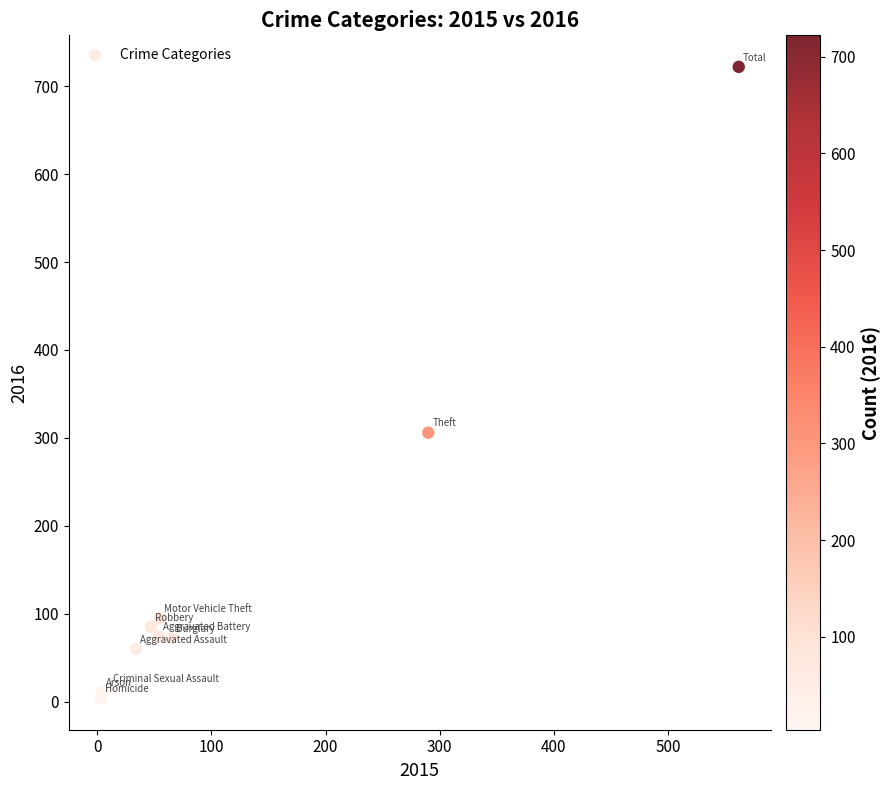

What Y value in the scatter plot is closest to 363?

306